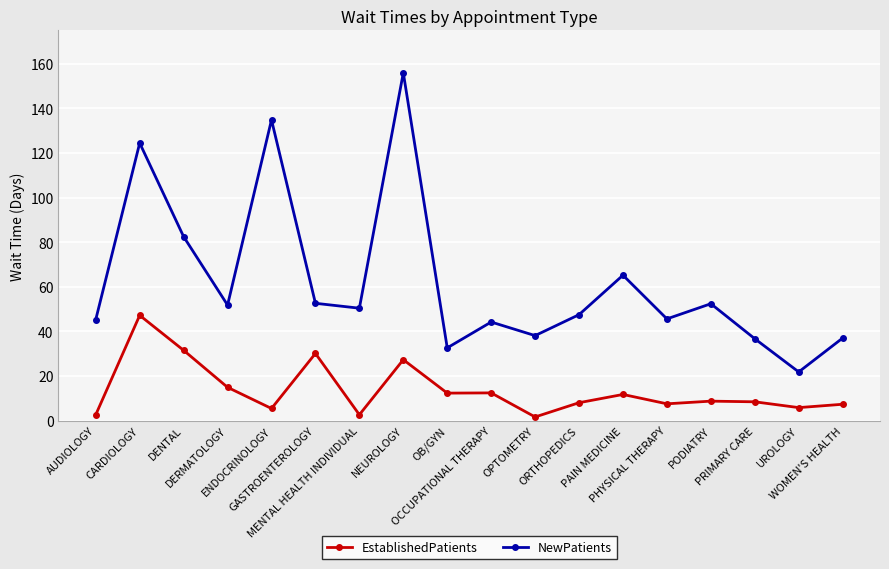

What is the average value of the NewPatients series?

62.2